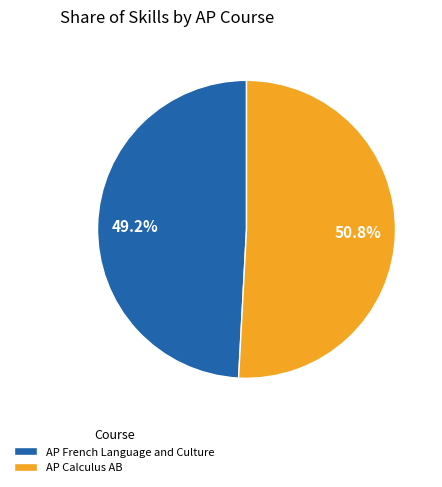

To the nearest percent, what is the difference between the largest and smallest slice percentages?

2%